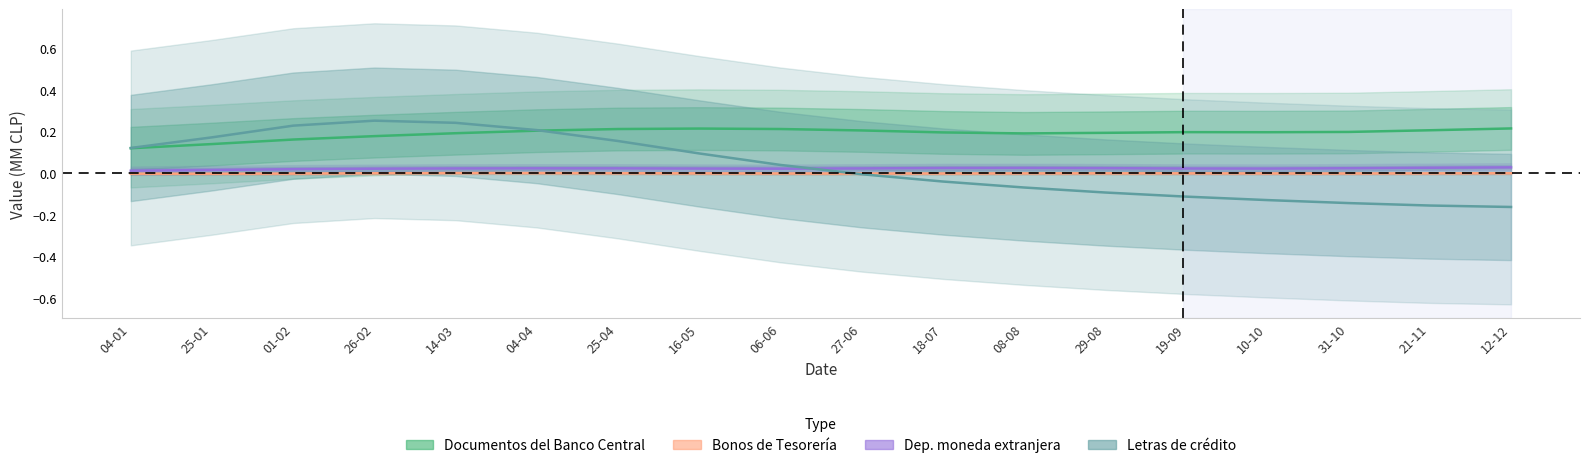

How many times do Dep. moneda extranjera and Letras de crédito cross each other?

1